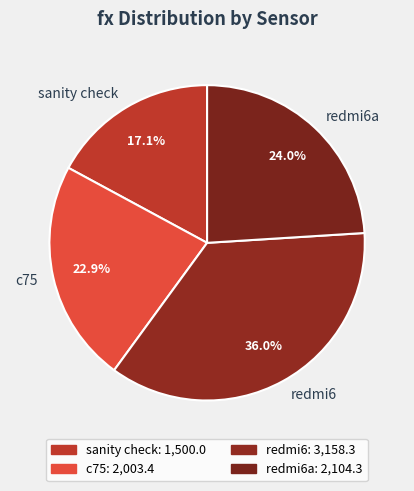

Combined, do c75 and sanity check account for over 50%?

No